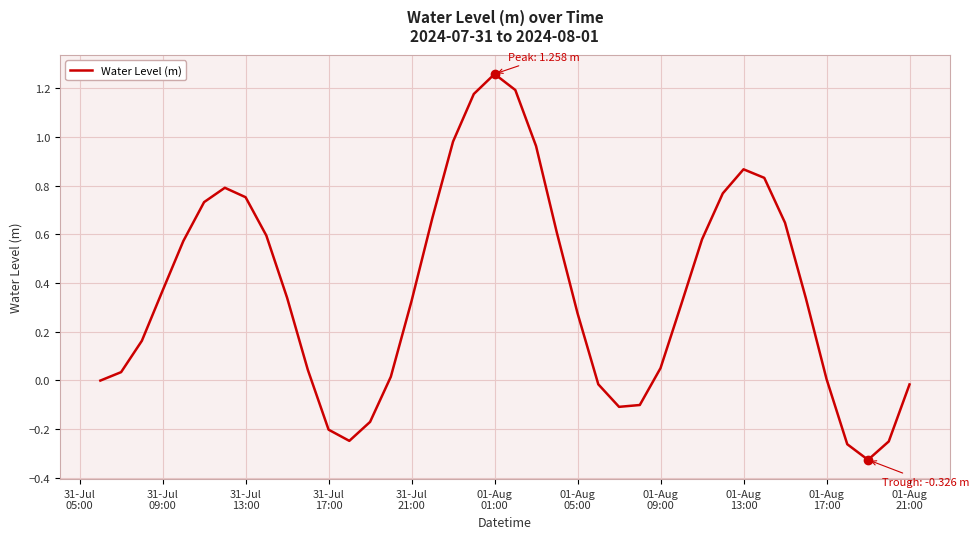

What is the difference between the maximum and minimum values?

1.6